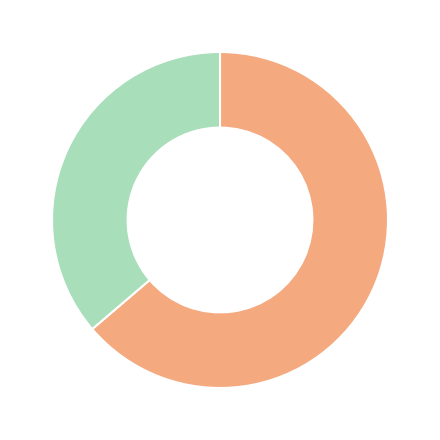

Is there a majority slice in this chart?

Yes